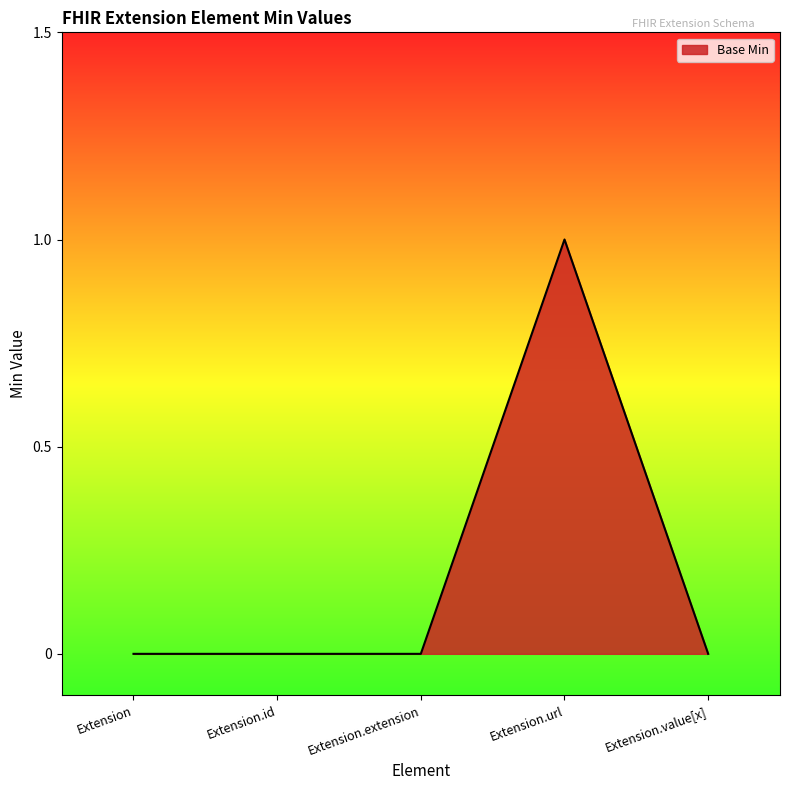

At which category does the chart reach its peak across all series?

Extension.url